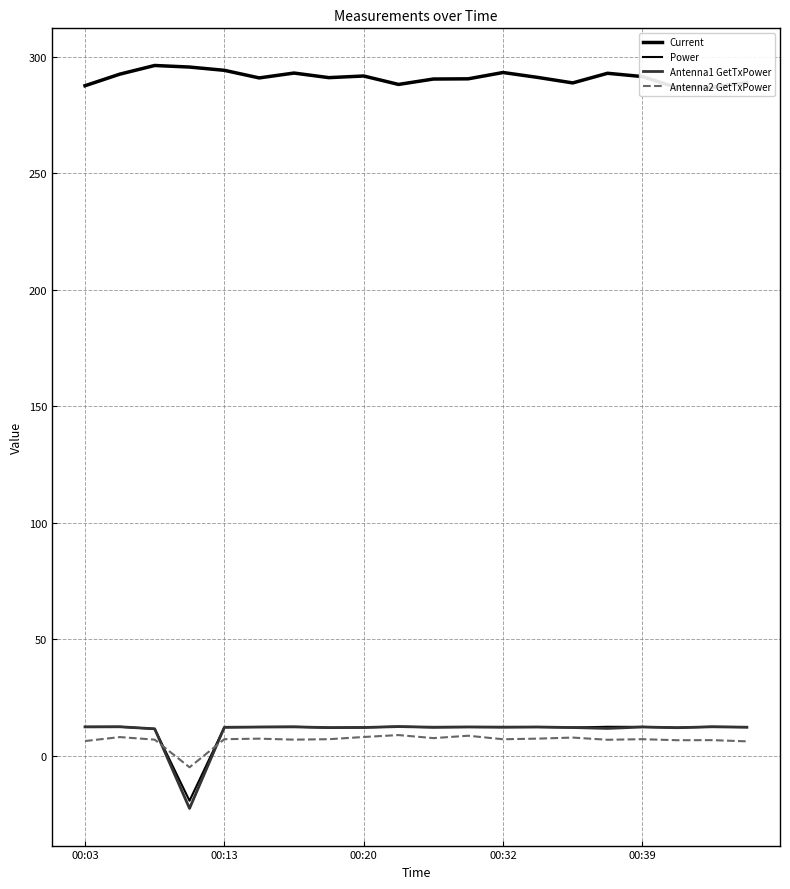

How many values in Power are below zero?

1